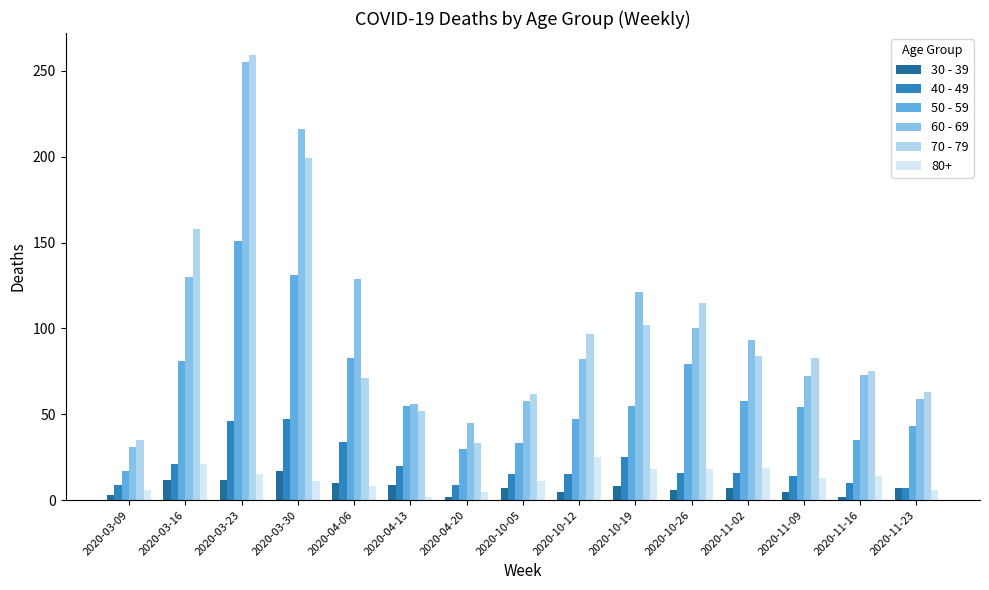

True or false: 70 - 79 has a value of 36 at 2020-03-16.

False